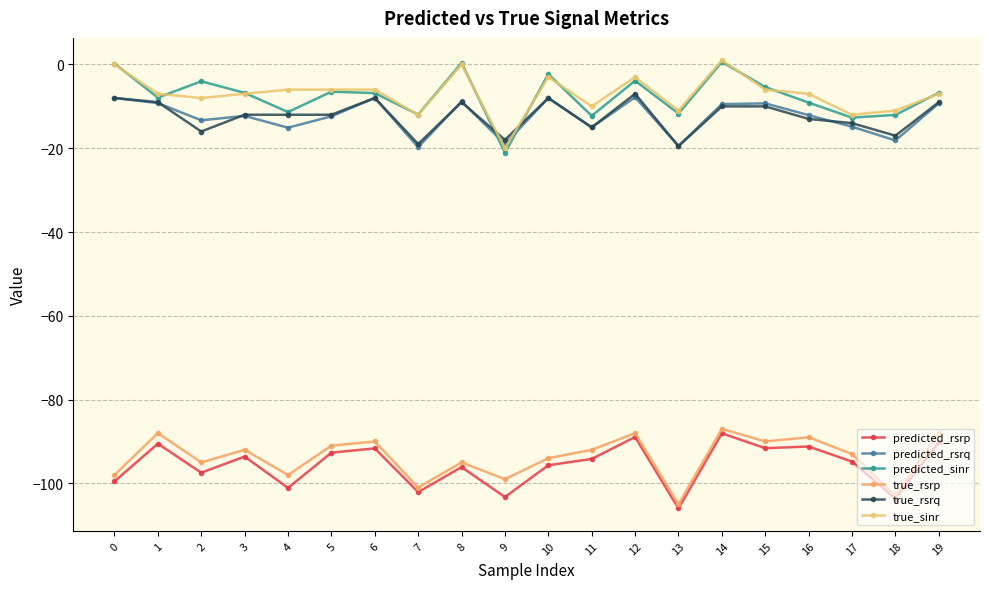

What is the sum of the true_rsrp values at 5 and 2?

-186.0